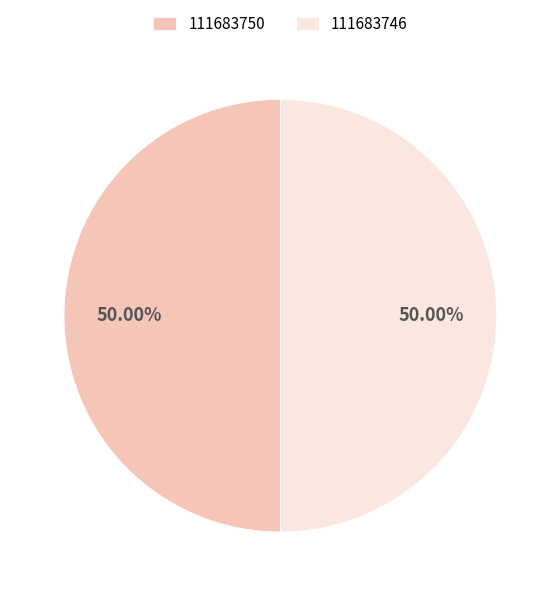

What is the ratio of the value at 111683746 to the value at 111683750?

1.0